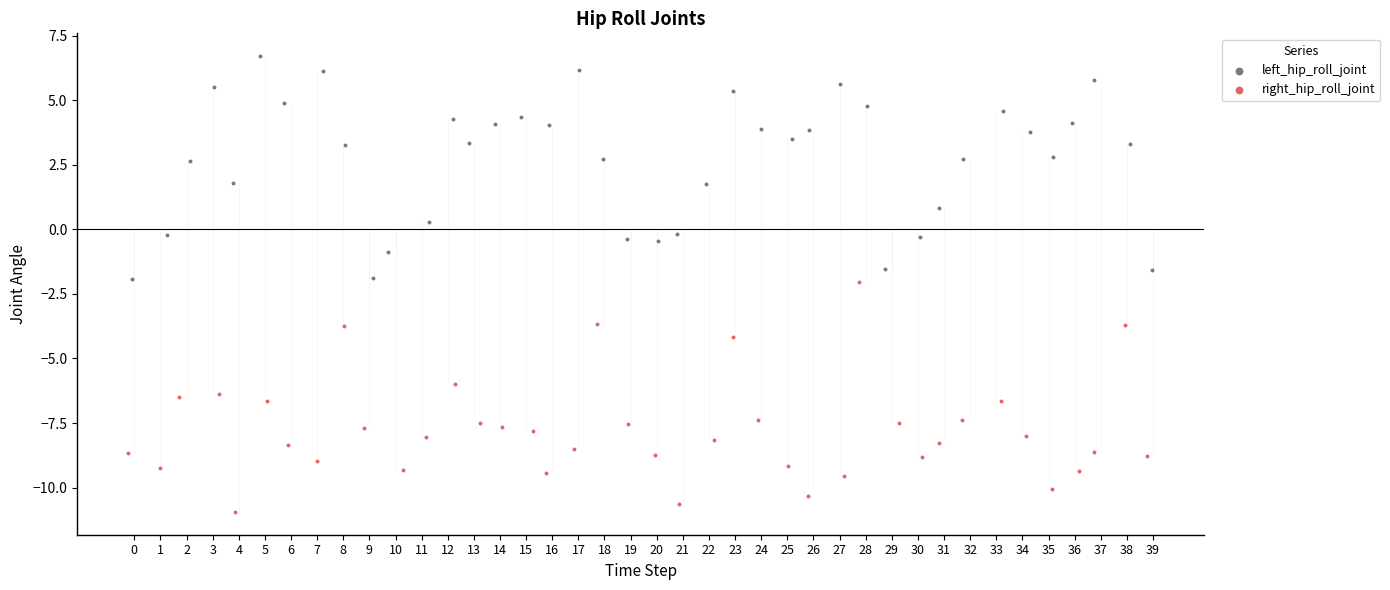

Which series reaches the minimum Y coordinate?

right_hip_roll_joint